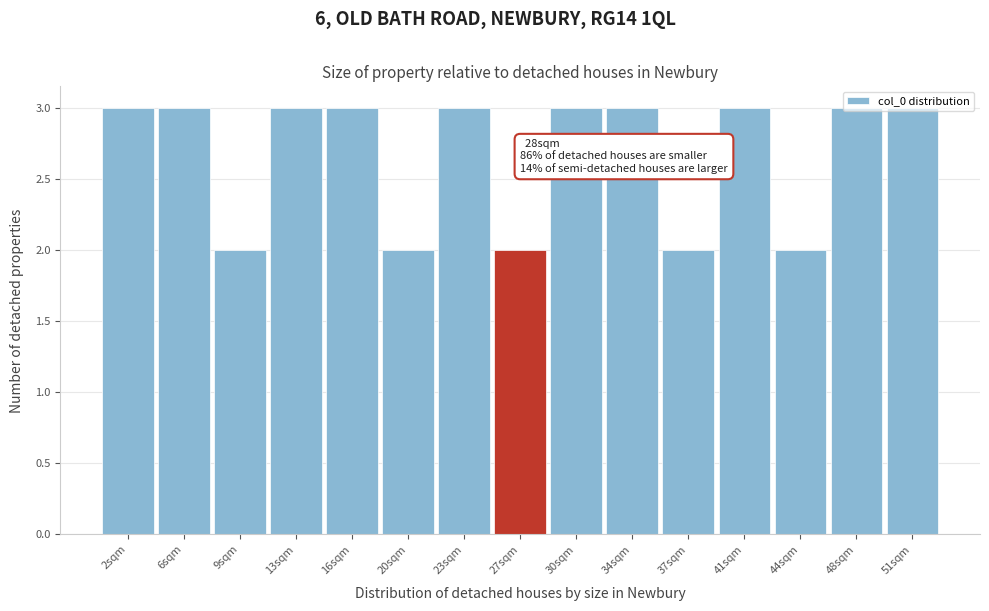

Is it true that the value at 2sqm is 3?

True